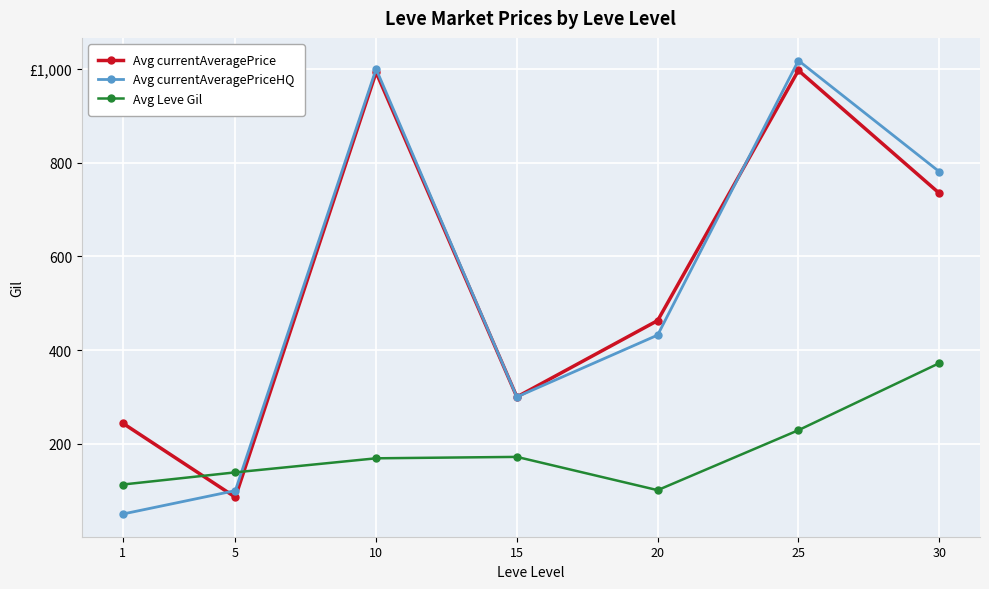

Is this an area chart (filled region under the line)?

No